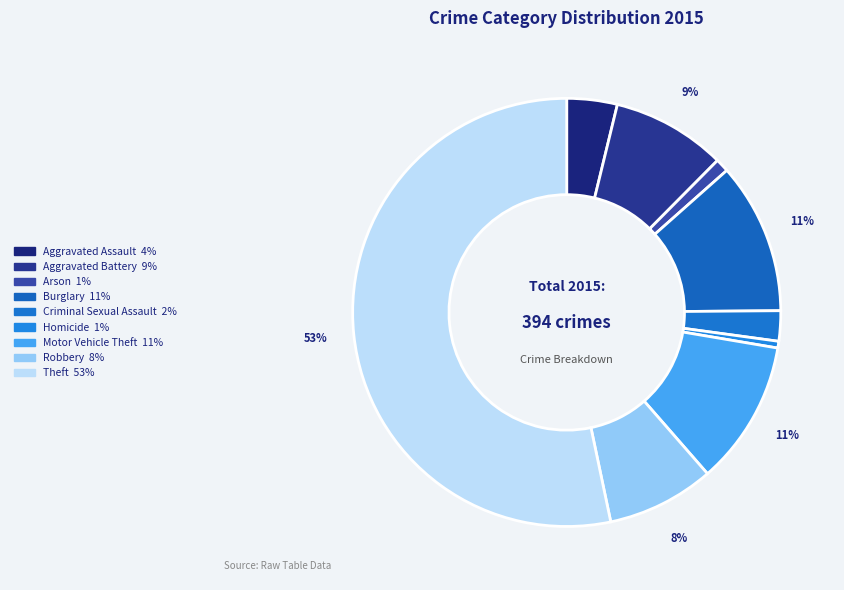

Which category has the biggest portion of the pie?

Theft